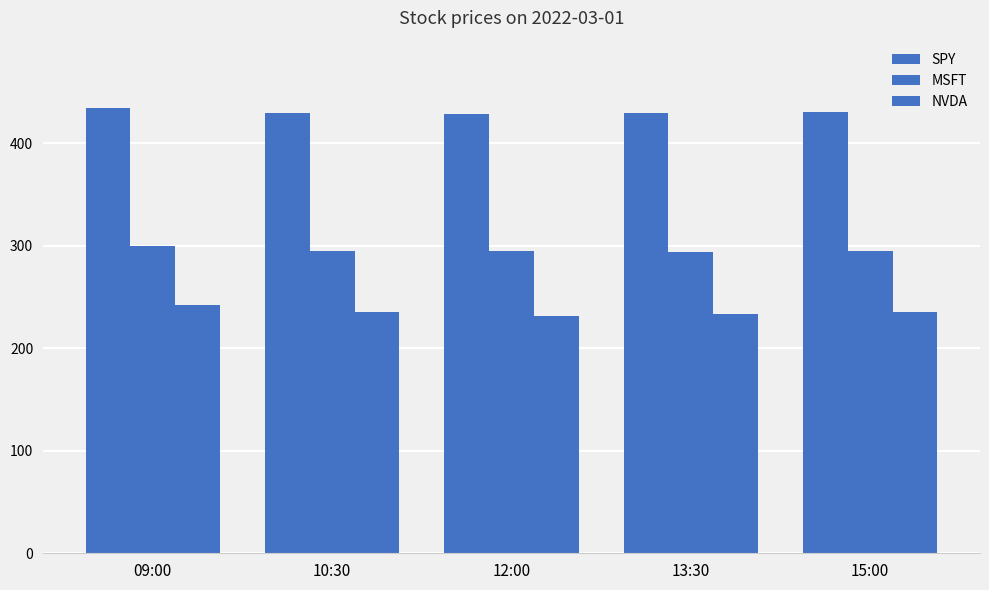

Which series has the largest range (max minus min)?

NVDA